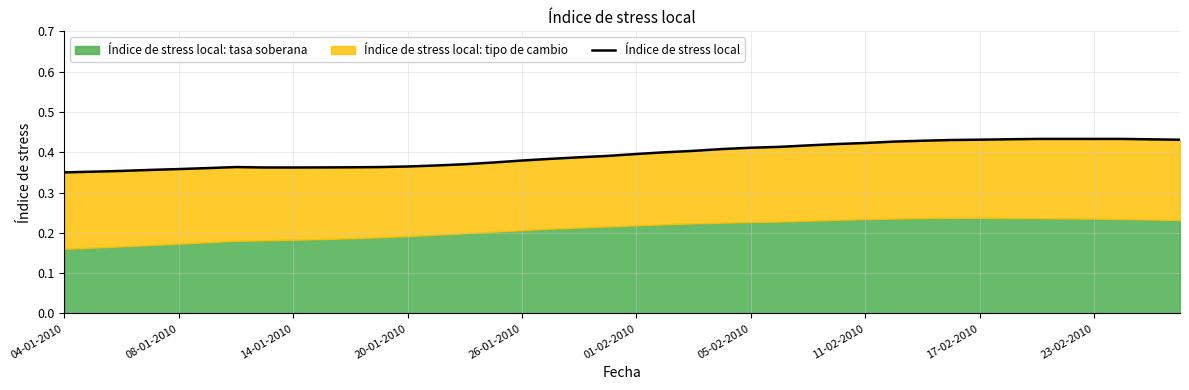

Does the chart have visible grid lines?

Yes